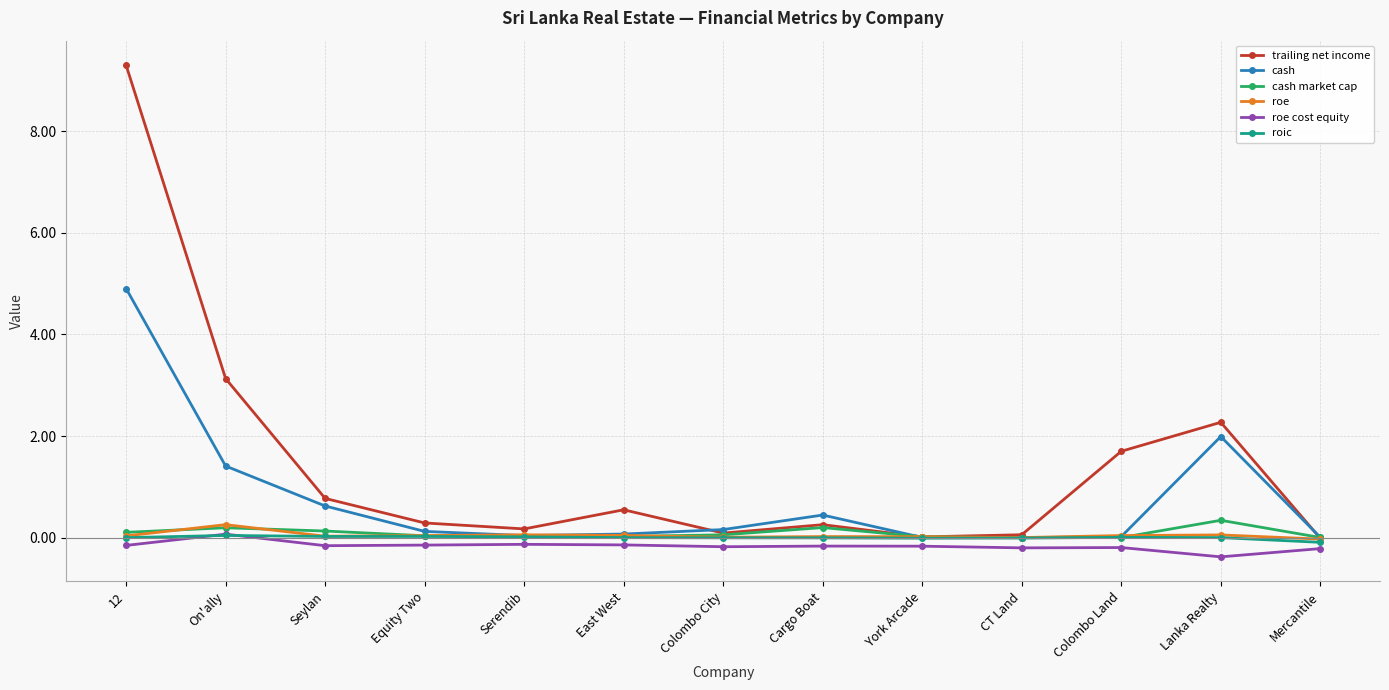

What is the spread (max minus min) of values at Equity Two?

0.4